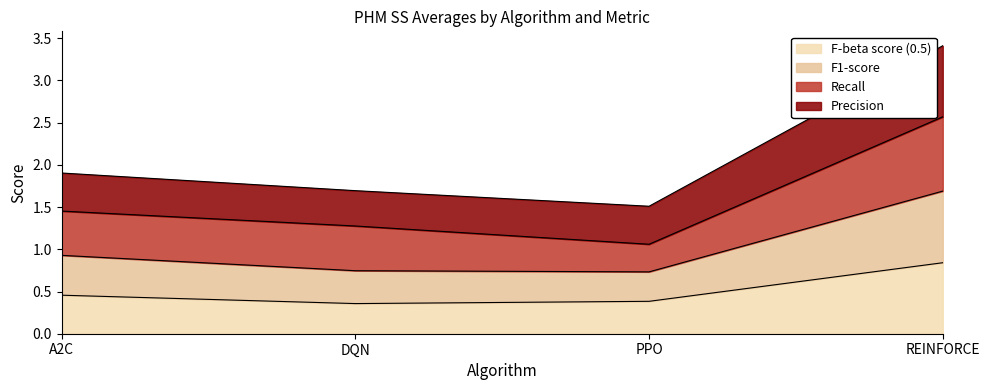

Is it true that F-beta score (0.5) equals 0.1 at PPO?

False